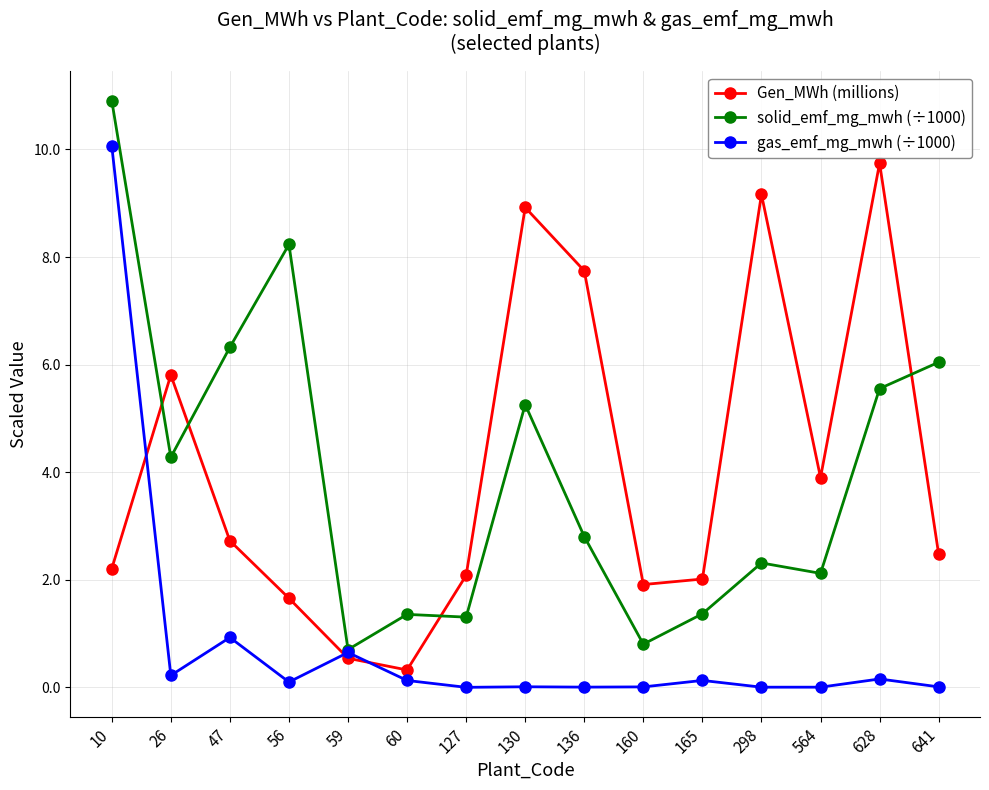

What is the maximum value shown in the chart?

10.9